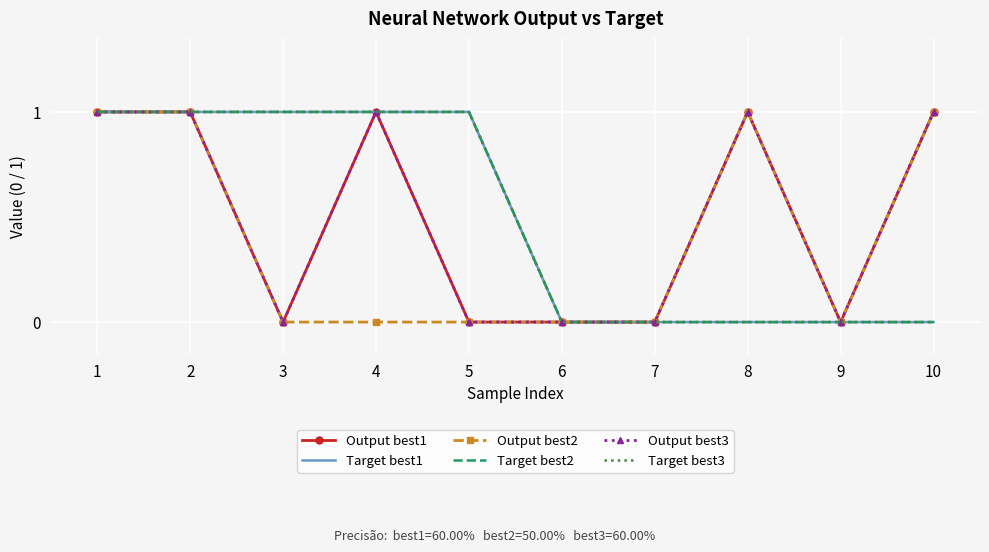

The Target best1 series shows 0 at 6. True or false?

True